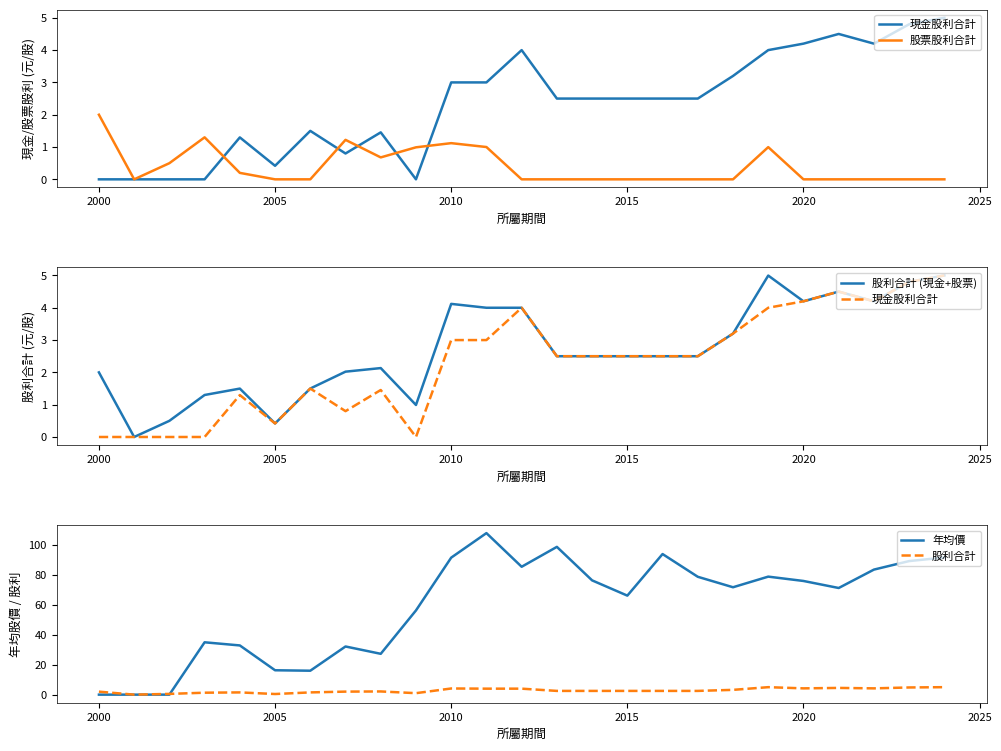

How many series are shown in this chart?

5